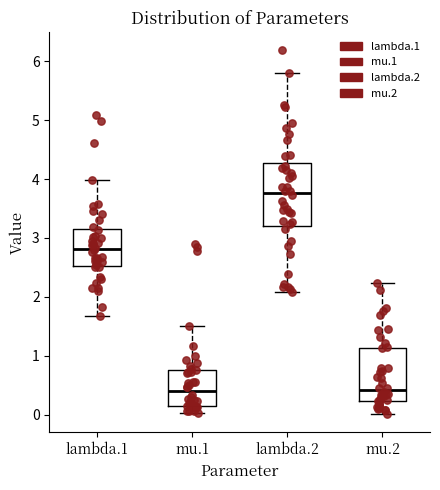

Reading left to right, read every box against the y-axis: the position of its median line, the range the box covers, and the ends of its whiskers. The values are not printed on the chart, so give them approximately, as read against the axis.

lambda.1: median 2.8, box 2.5 to 3.1, whiskers 1.7 to 4.0
mu.1: median 0.4, box 0.2 to 0.8, whiskers 0.0 to 1.5
lambda.2: median 3.8, box 3.2 to 4.3, whiskers 2.1 to 5.8
mu.2: median 0.4, box 0.2 to 1.1, whiskers 0.0 to 2.2